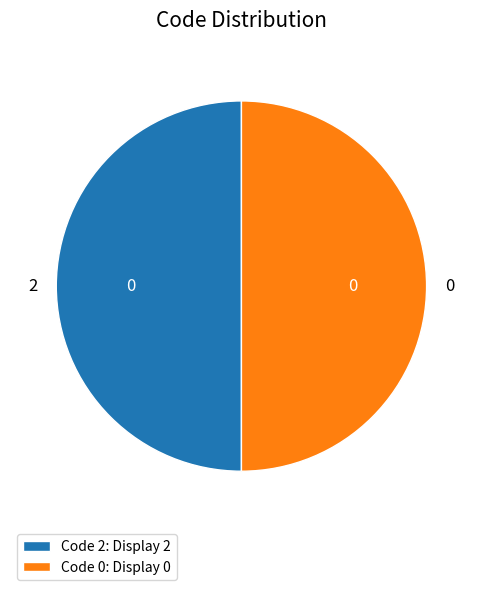

Is it true that 0 is 12% of the pie?

False